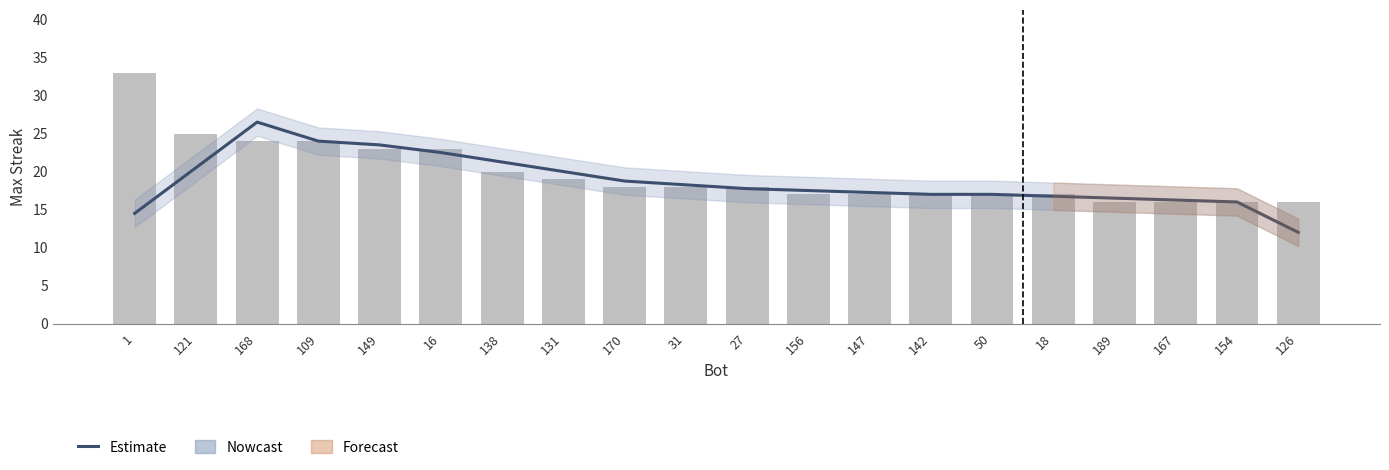

What is the approximate value at 149?

23.5